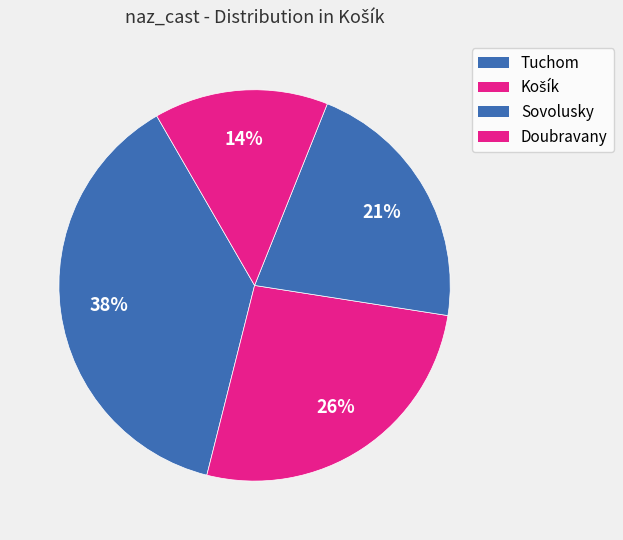

How many slices are in this pie chart?

4